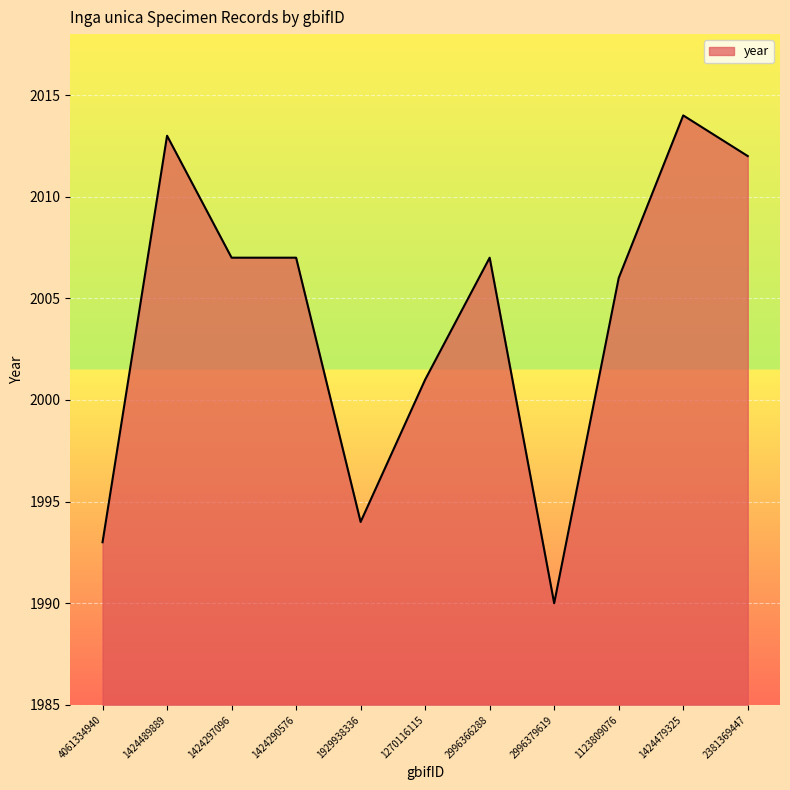

The chart shows a value of 1041 at 1270116115. True or false?

False